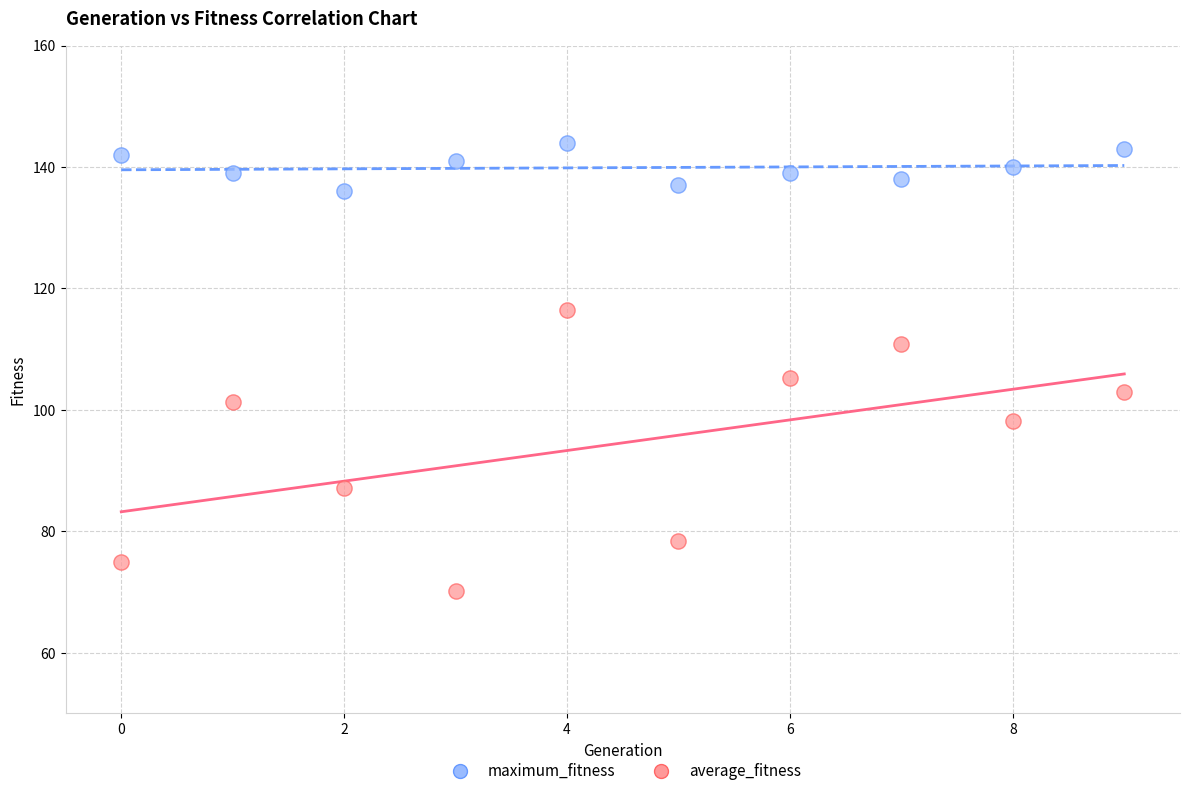

What are all the series names shown in the legend?

maximum_fitness, average_fitness